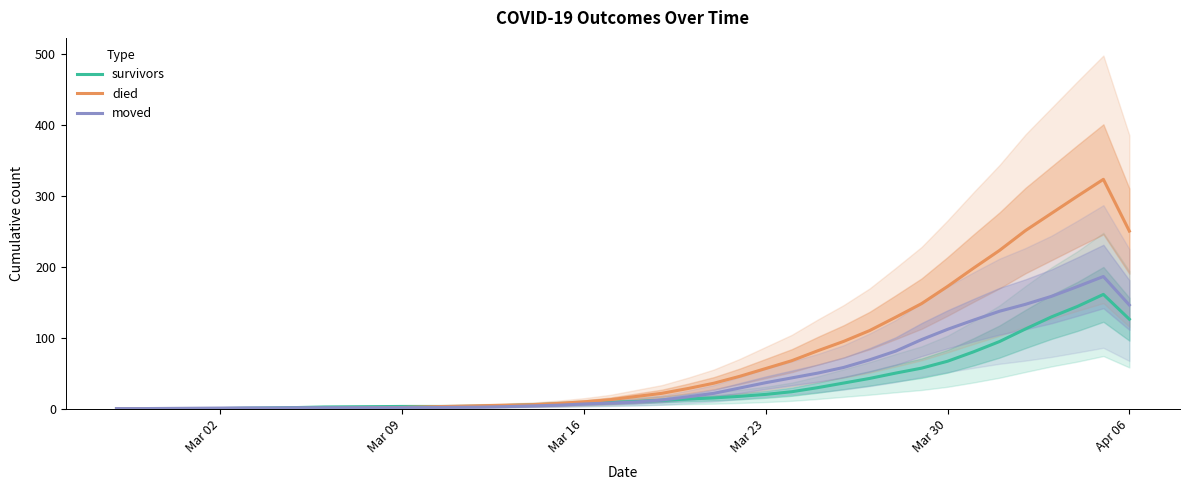

Is the value of survivors at 35 greater than the value of moved at Mar 02?

Yes